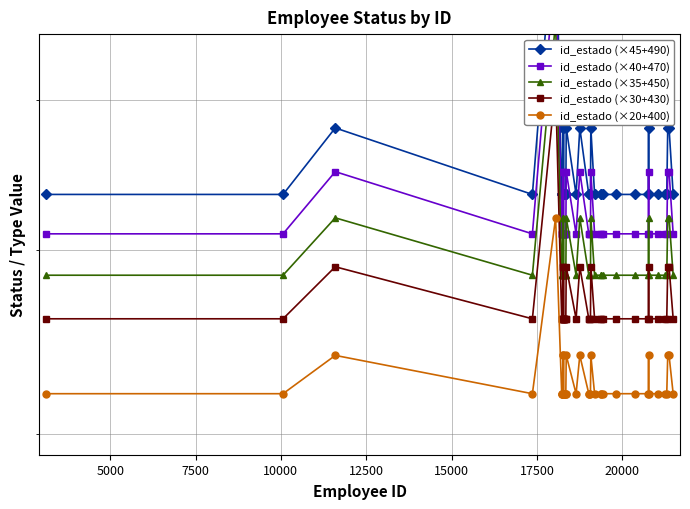

What is the difference between the second highest and second lowest values in the id_estado (×35+450) series?

35